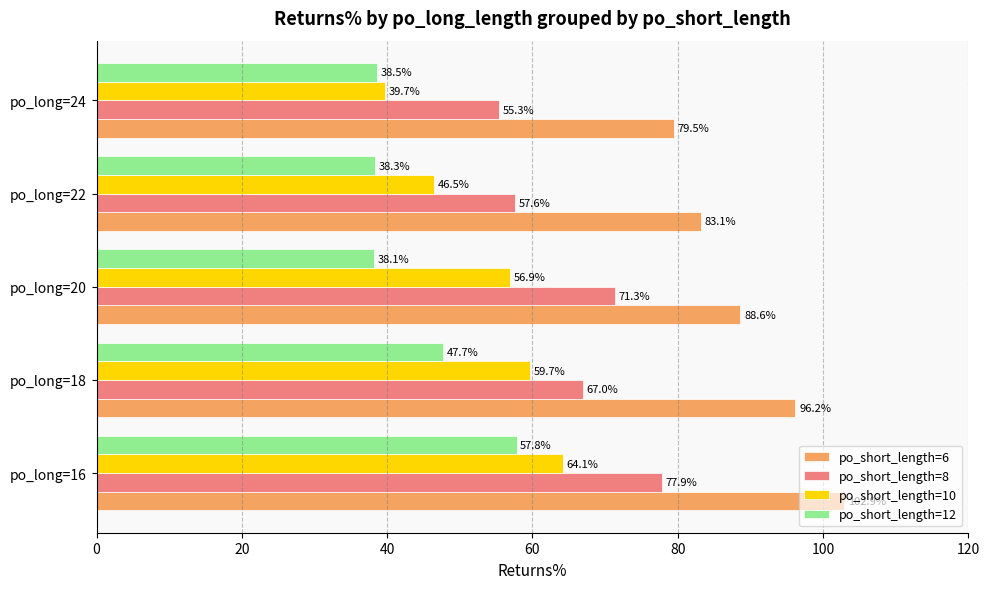

Rank the categories by po_short_length=10 value from highest to lowest.

po_long=16, po_long=18, po_long=20, po_long=22, po_long=24